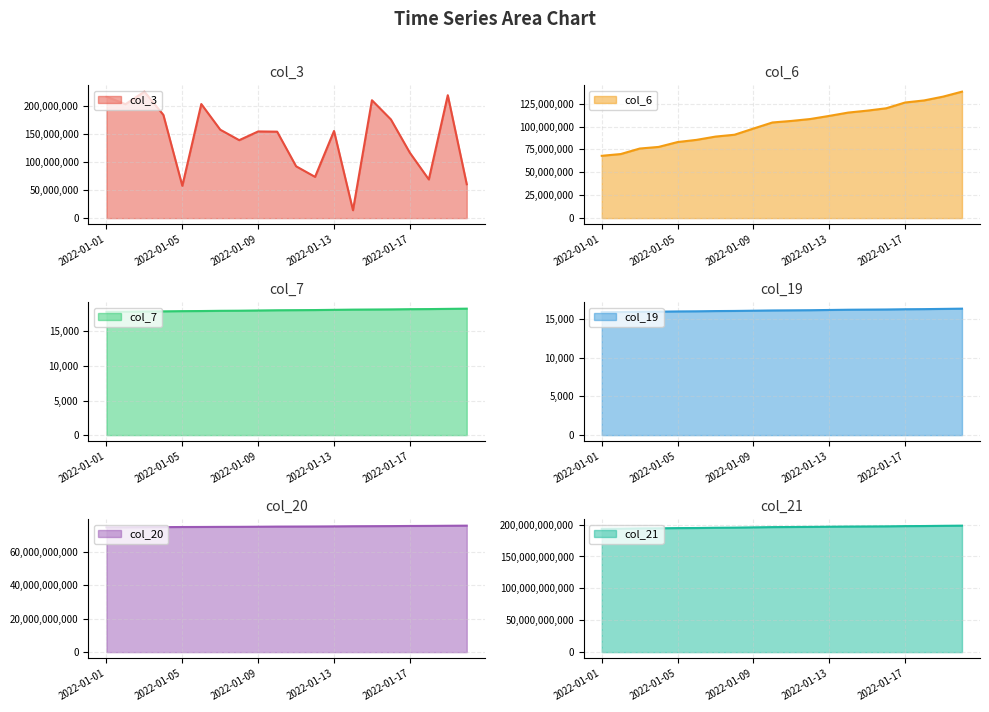

What is the difference between the second highest and minimum values in the col_7 series?

423